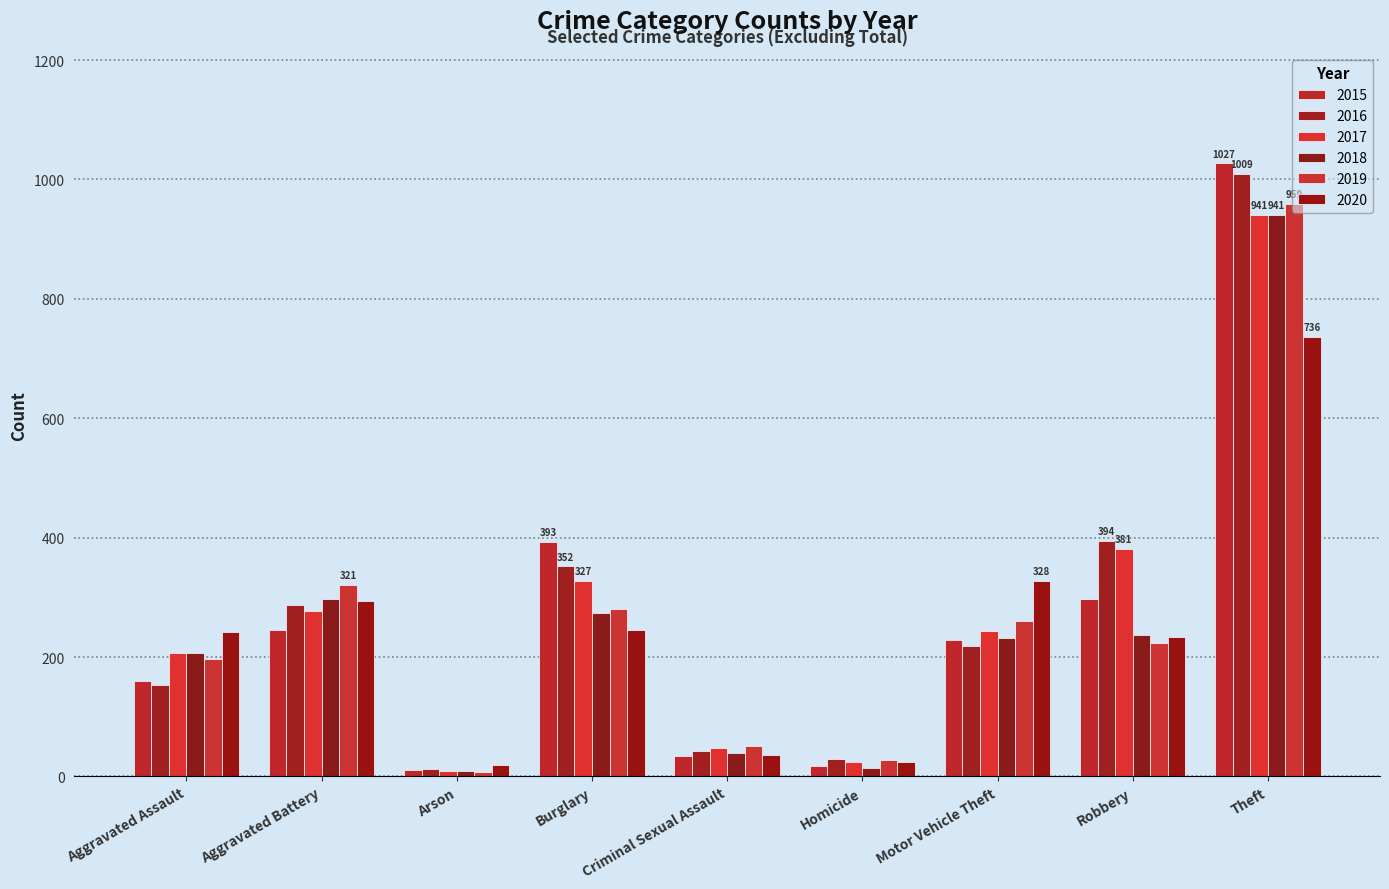

What is the total value across all series at Robbery?

1766